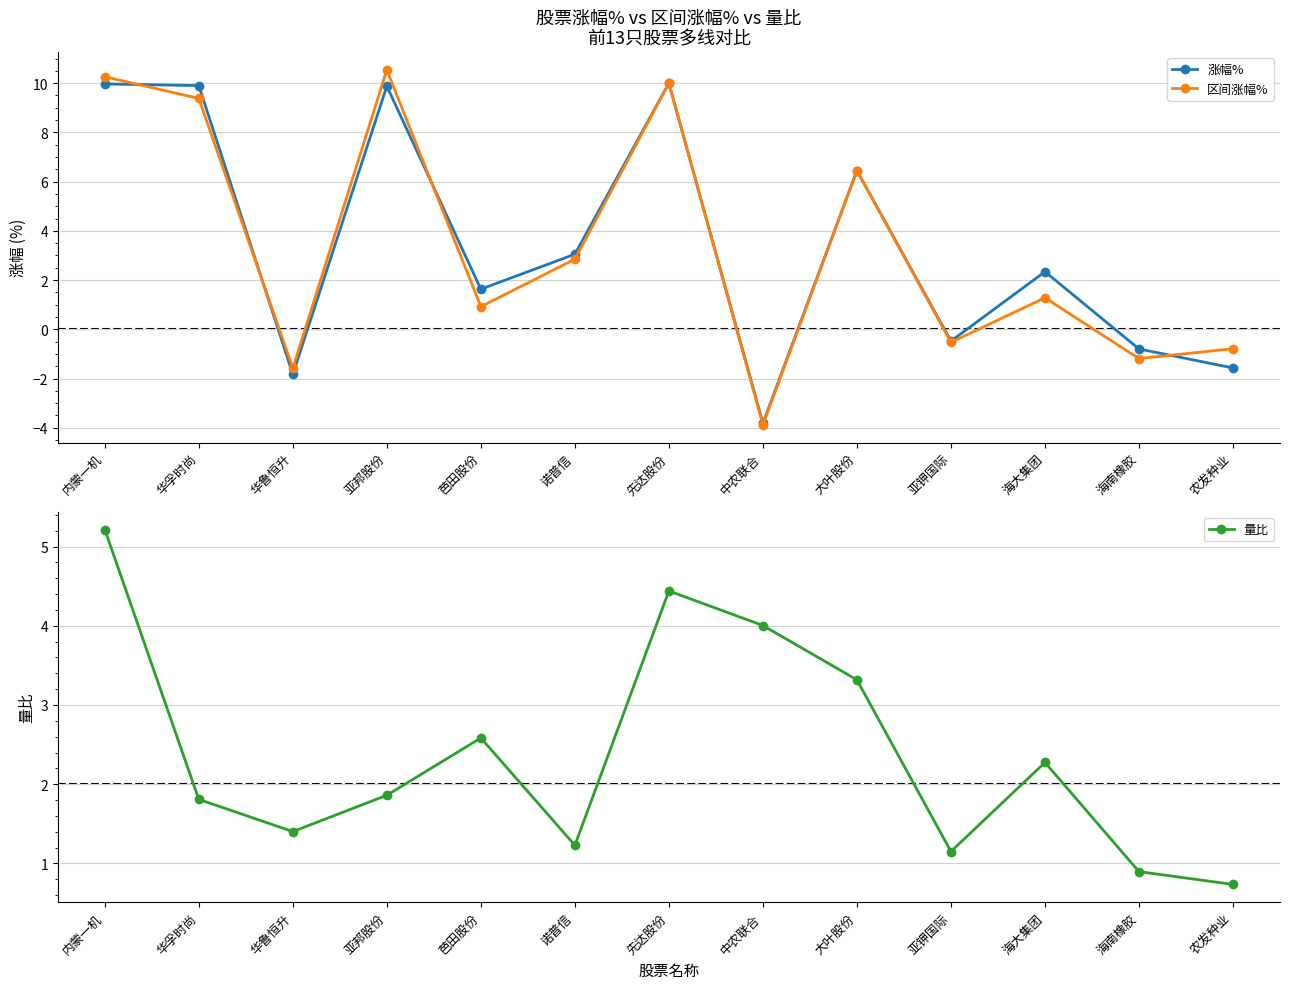

Is this an area chart (filled region under the line)?

No